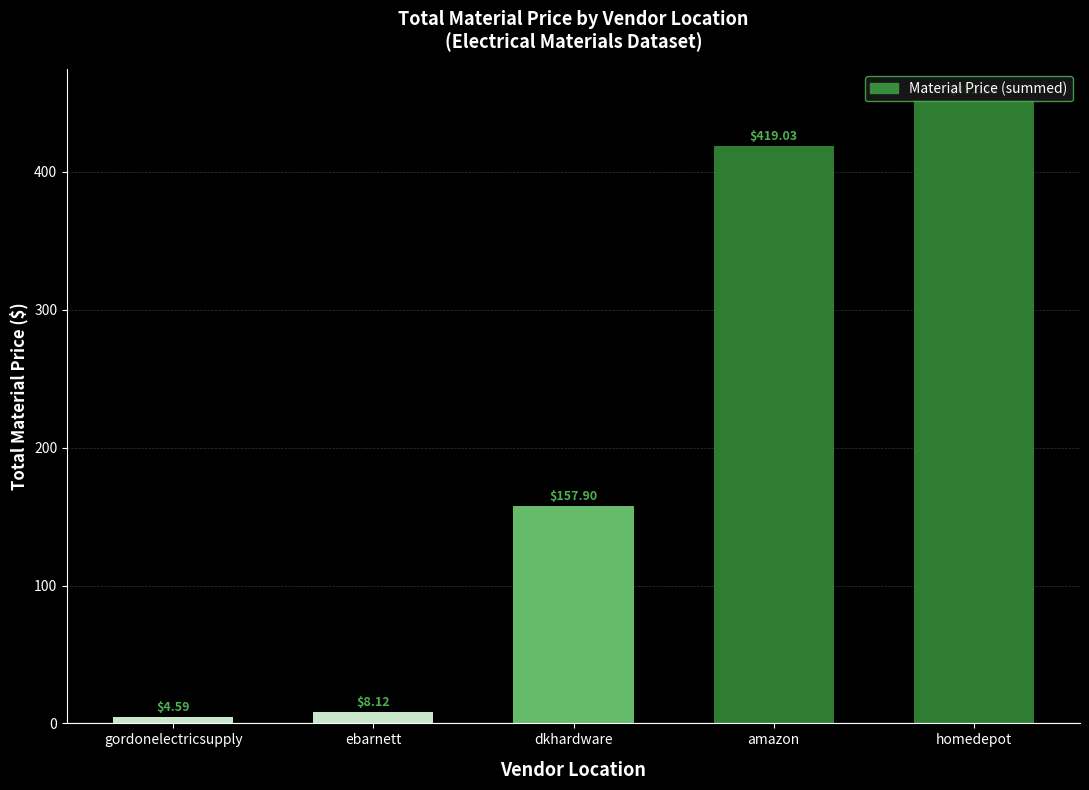

What is the label of the 5th bar from the right?

gordonelectricsupply